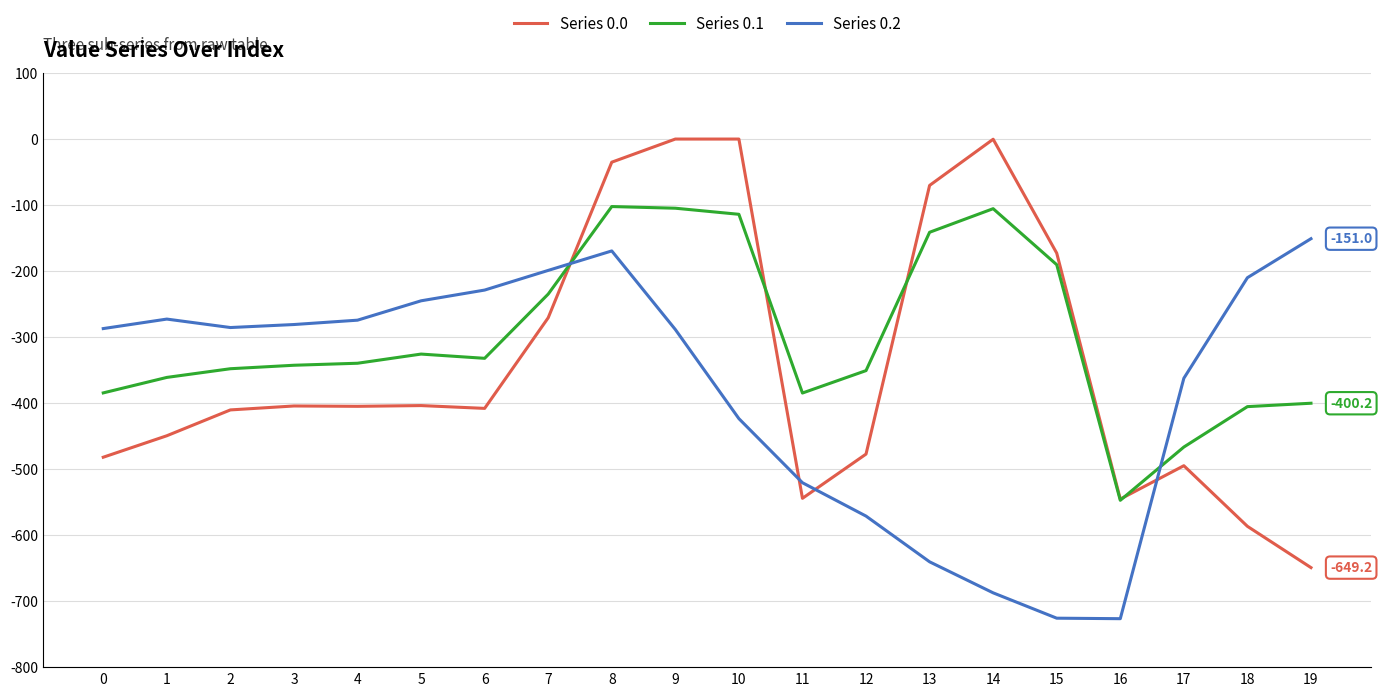

Which series has the largest total across all categories?

Series 0.1